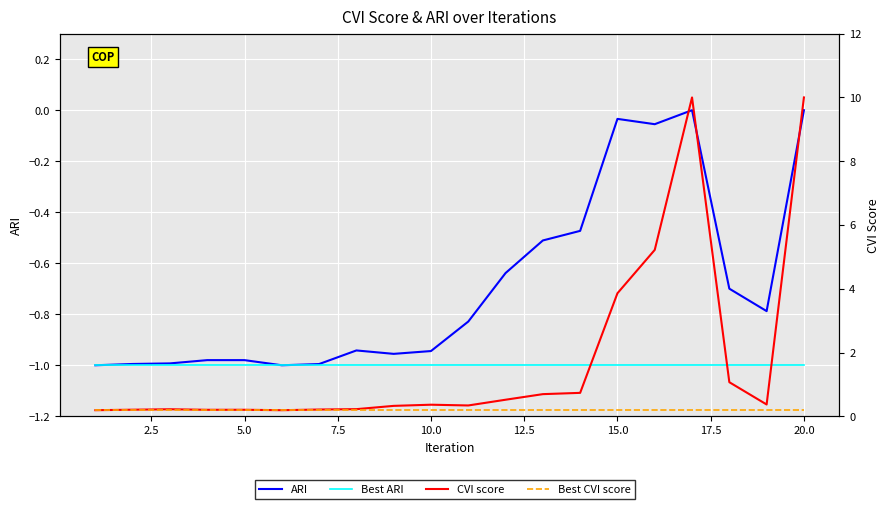

What is the value of the CVI score point at the 12th from the left?

0.5